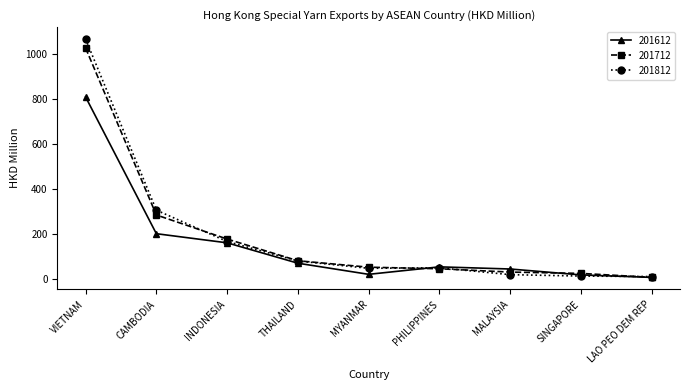

In 201612, how many points are higher than both neighbors (excluding endpoints)?

1